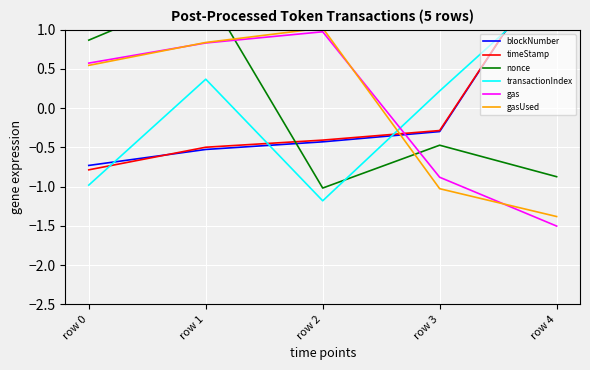

What is the value of the gas point at the 5th from the left?

-1.5